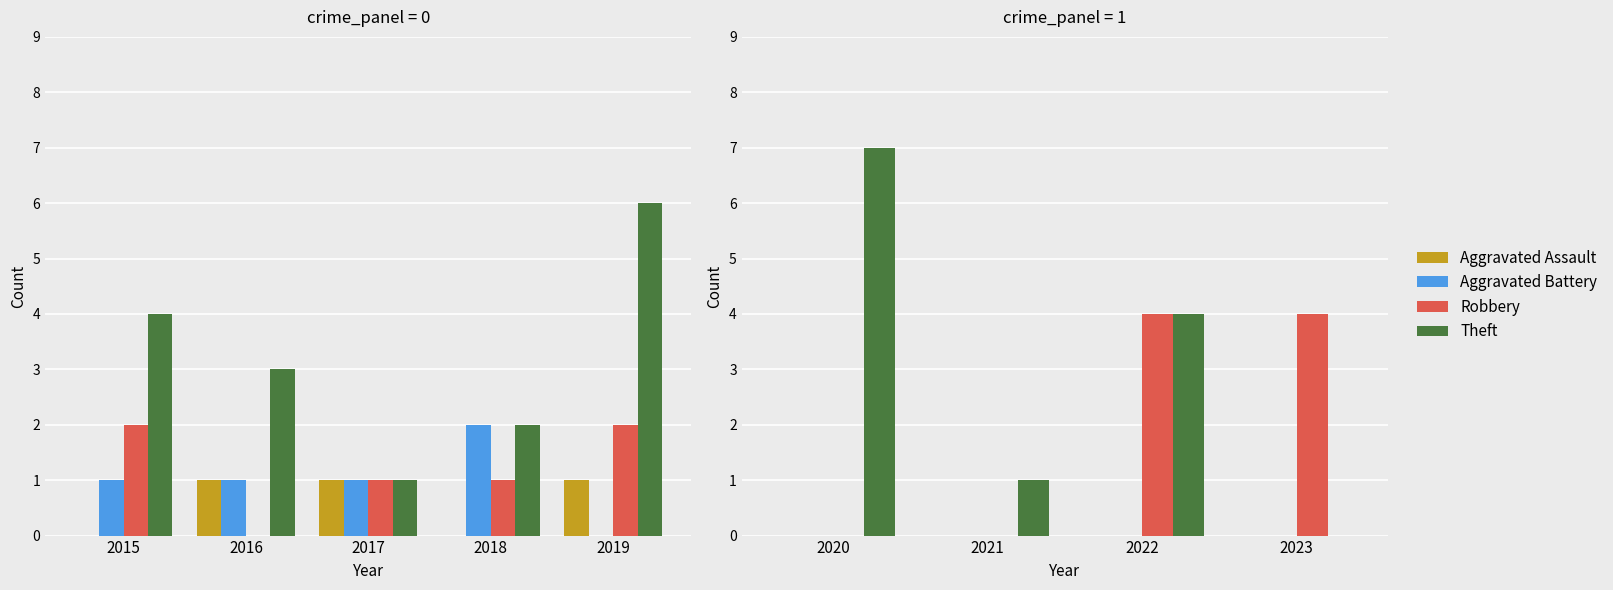

How many bars are there in each group?

4